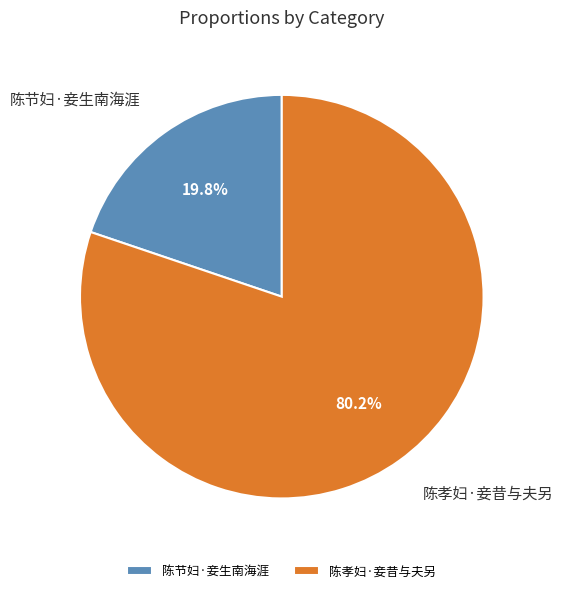

Is there any slice that represents more than half of the pie?

Yes